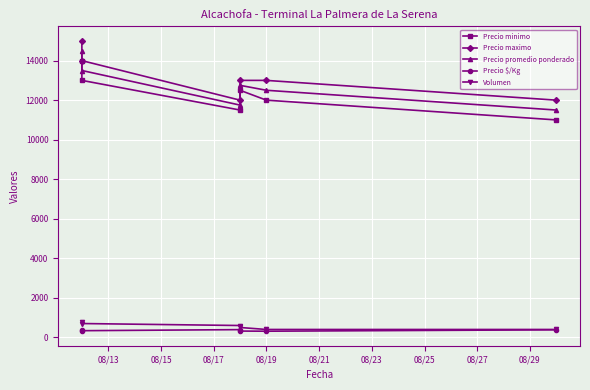

What is the average value of the Precio $/Kg series?

351